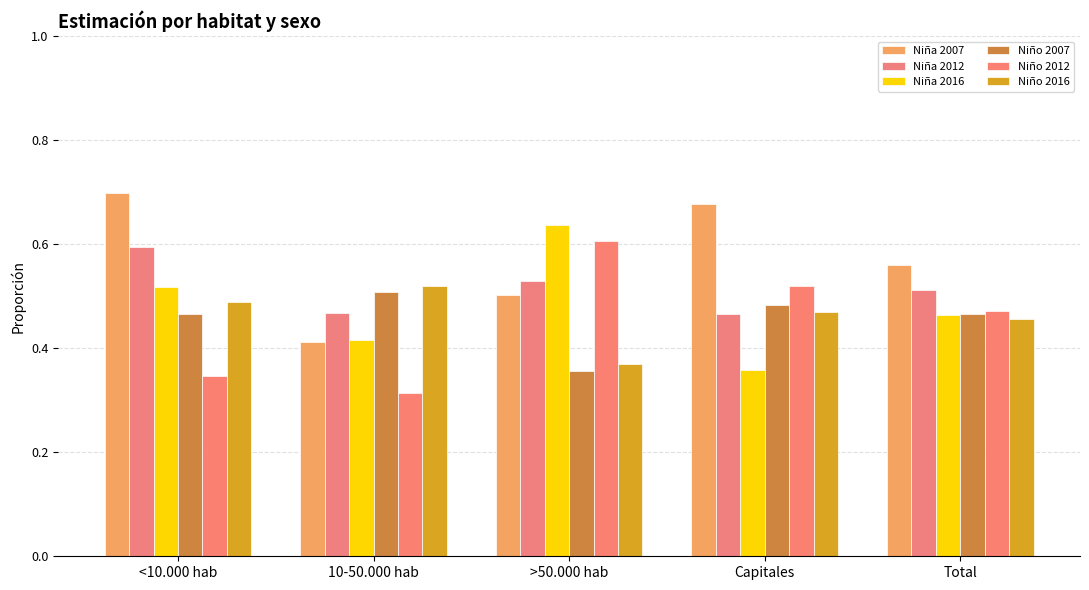

Is it true that Niña 2012 equals 0.6 at <10.000 hab?

True